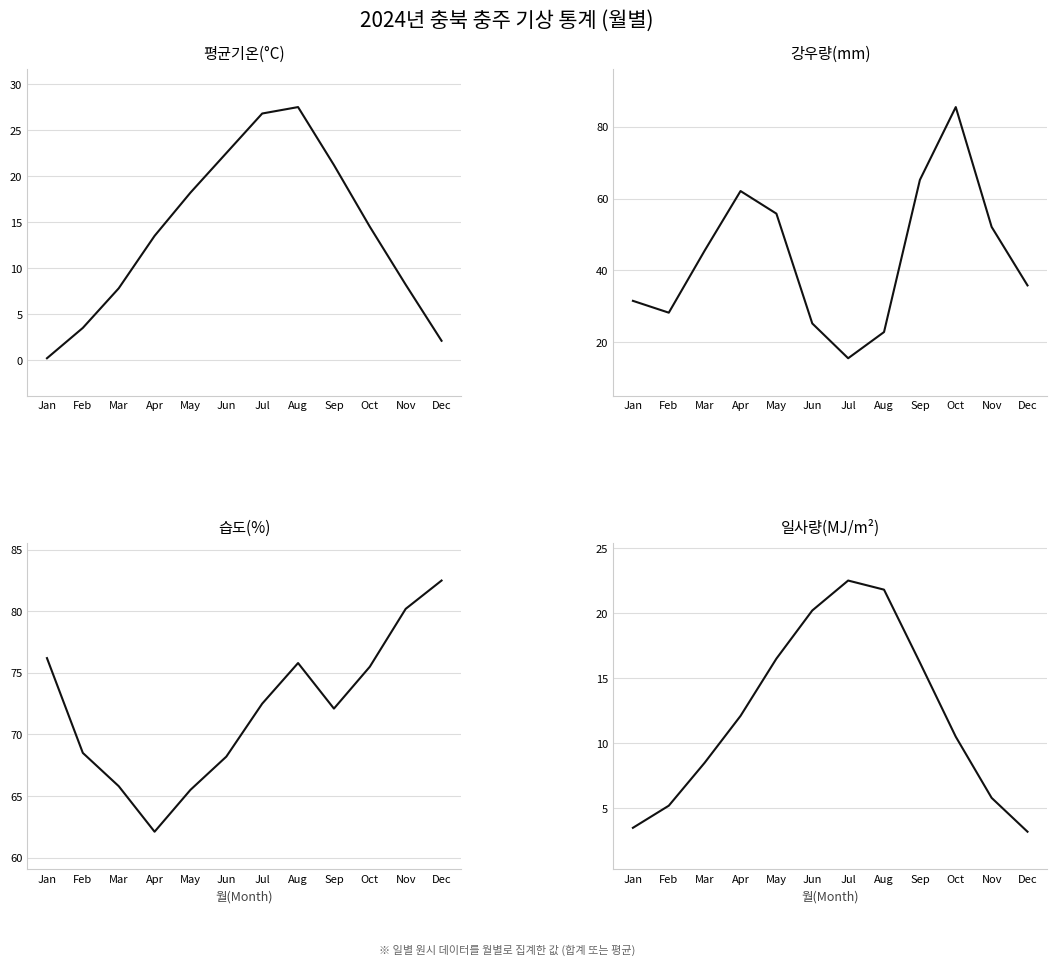

What is the value of the 습도(%) point at the 11th from the left?

80.2